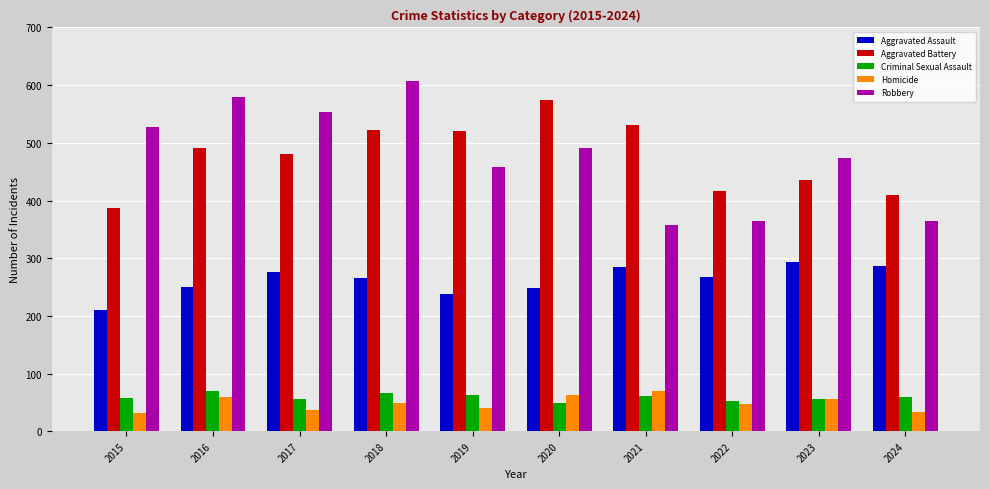

The value of Aggravated Assault at 2022 is 349. True or false?

False